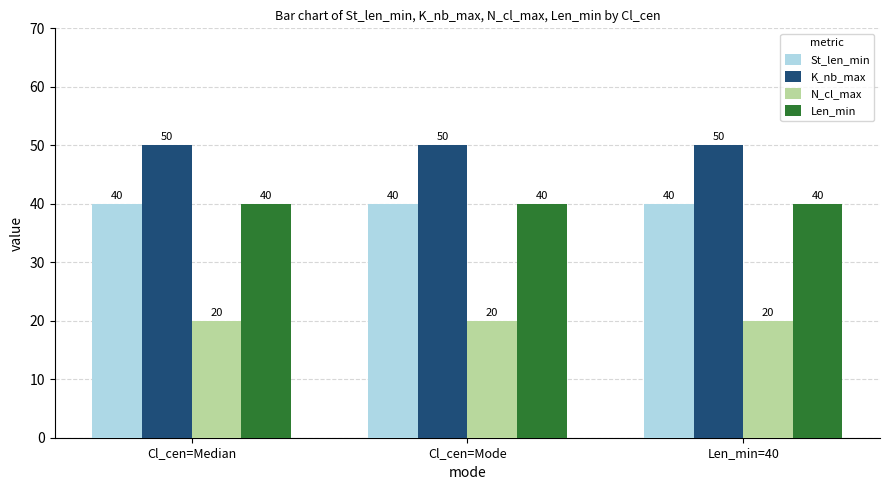

True or false: St_len_min has a value of 69 at Cl_cen=Median.

False